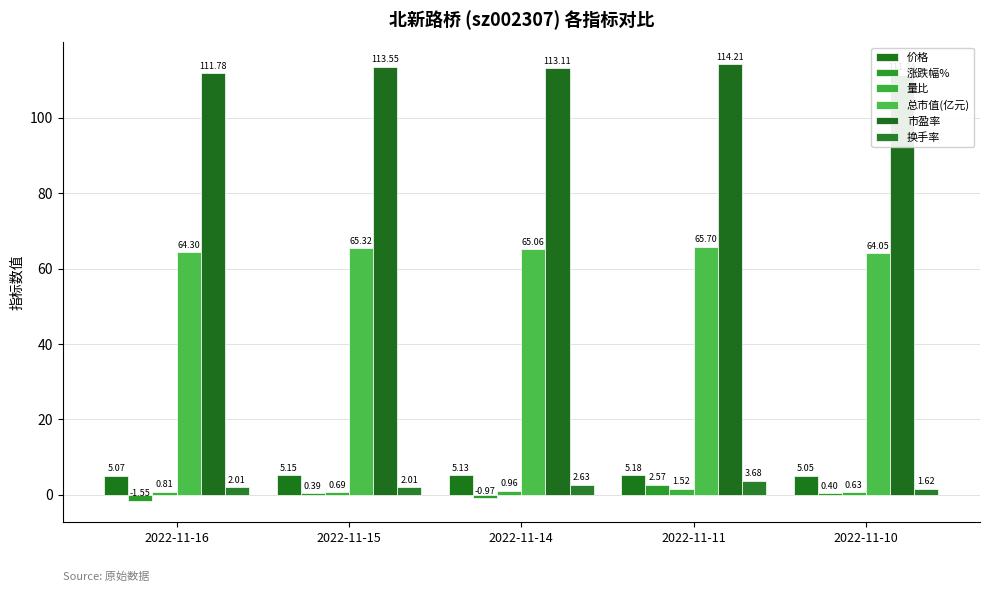

Is it true that 价格 equals 5.1 at 2022-11-14?

True